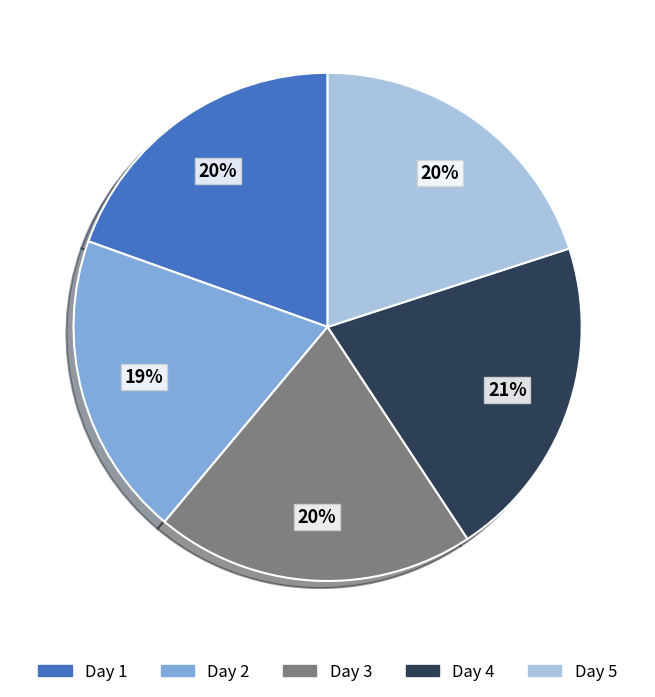

To the nearest percent, what is the average slice percentage?

20%